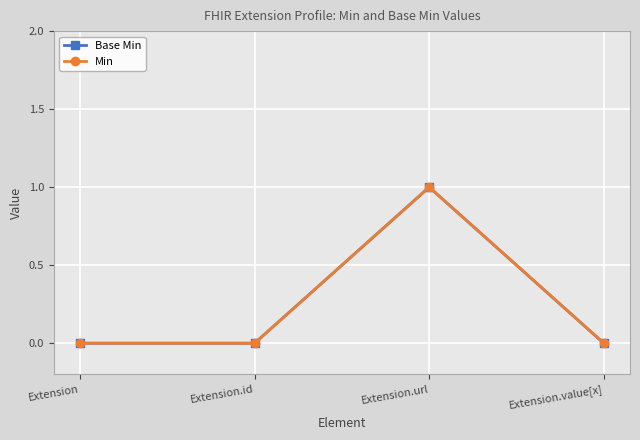

Reading left to right, transcribe all the data shown in this chart.

Base Min: Extension=0	Extension.id=0	Extension.url=1	Extension.value[x]=0
Min: Extension=0	Extension.id=0	Extension.url=1	Extension.value[x]=0